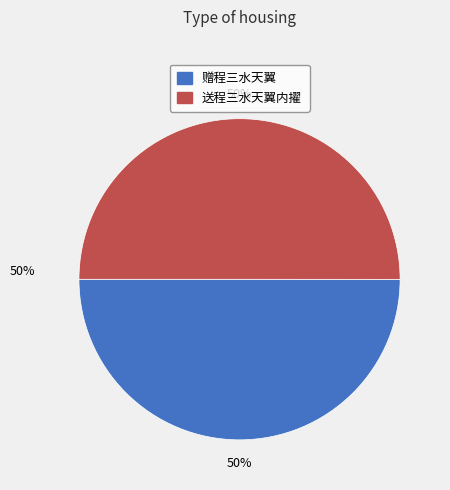

Approximately how many times larger is the value at 赠程三水天翼 compared to 送程三水天翼内擢?

1.0